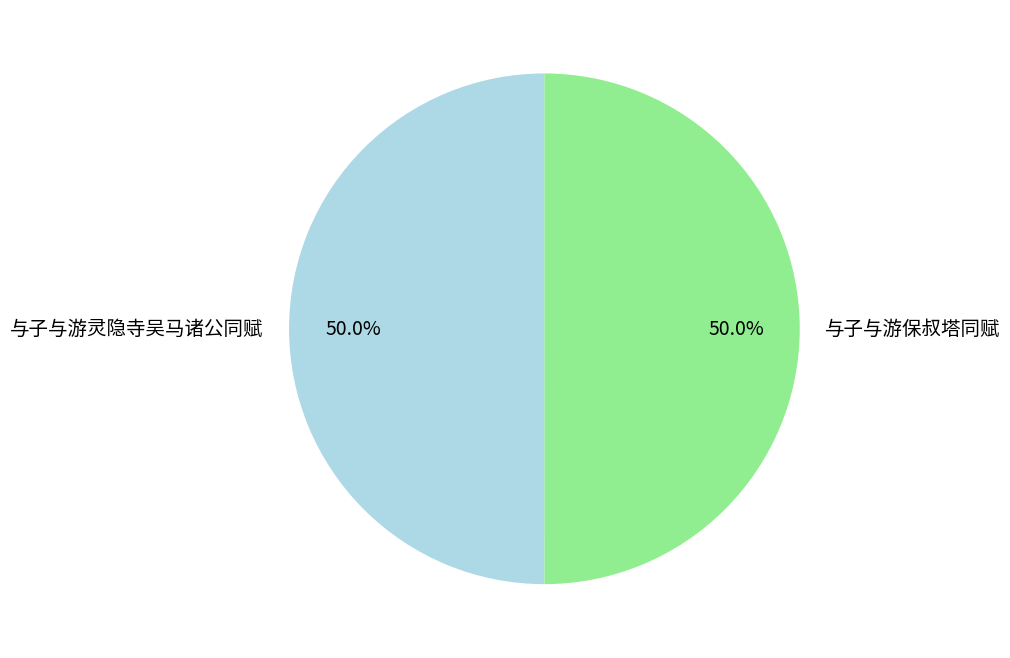

True or false: 与子与游保叔塔同赋 accounts for 39% of the total.

False